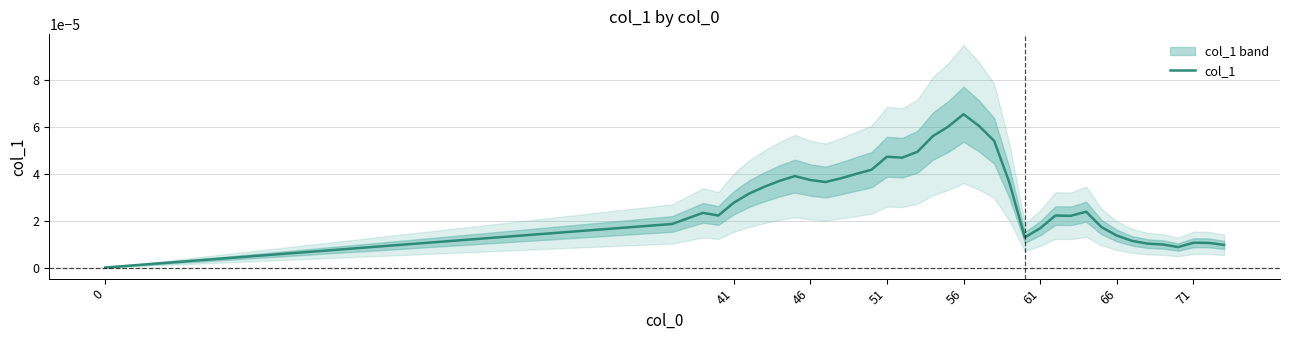

At which label does col_1 reach its peak?

56